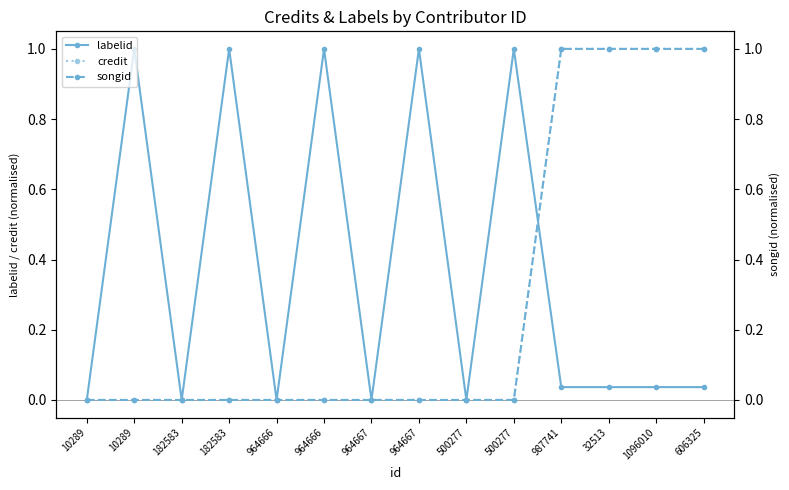

Rank the series at 10289 from highest to lowest value.

labelid, credit, songid